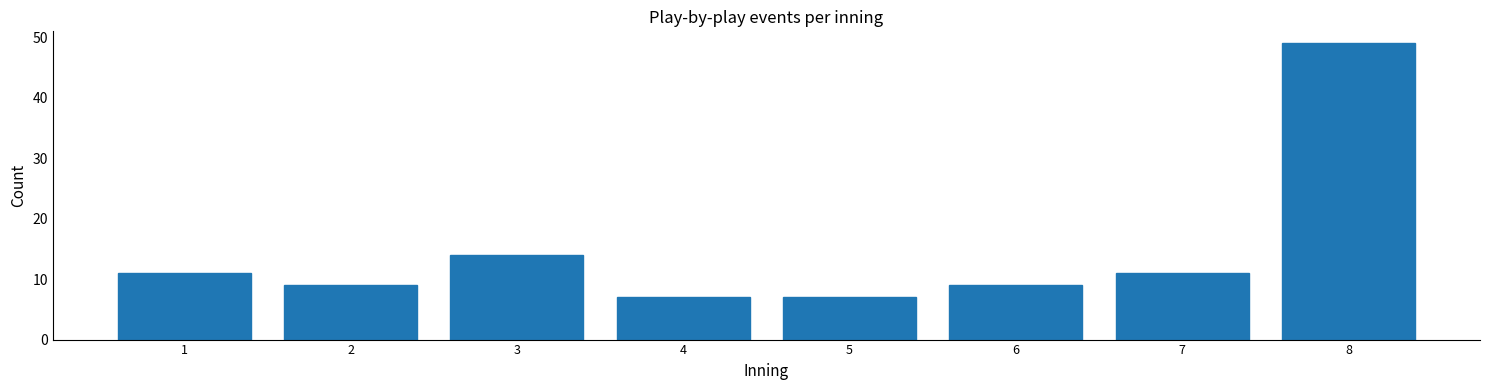

Reading left to right, extract all data points from this chart.

11	9	14	7	7	9	11	49